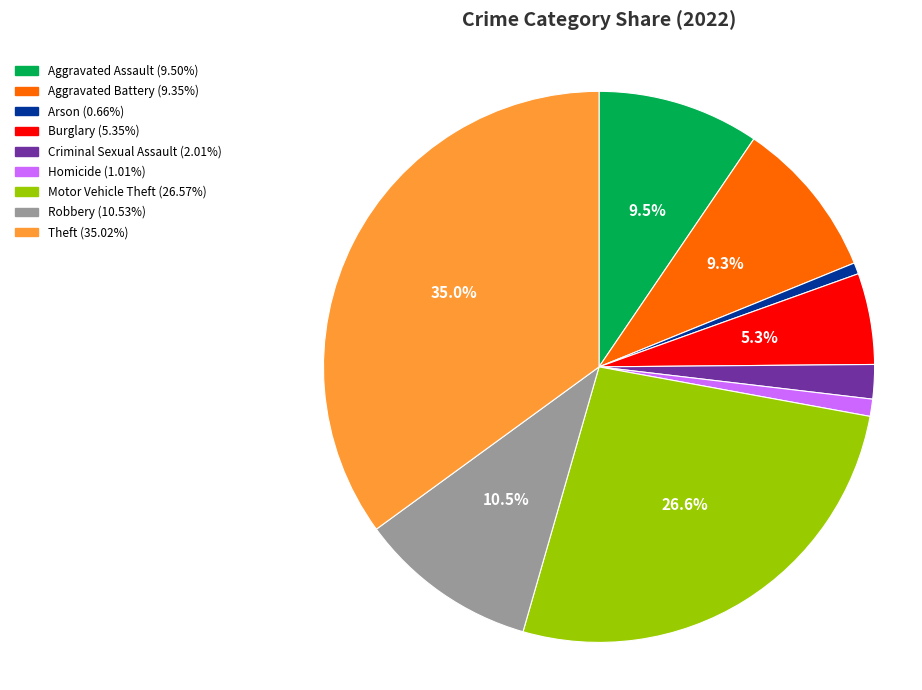

Approximately how many times larger is the value at Aggravated Battery compared to Homicide?

9.3